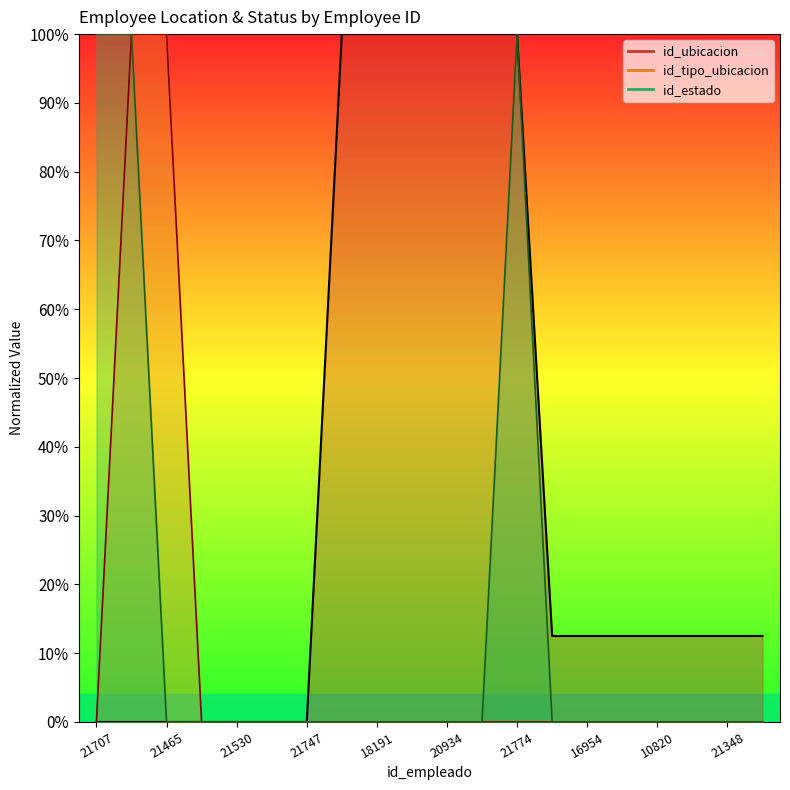

What is the label of the 20th point from the right?

21707